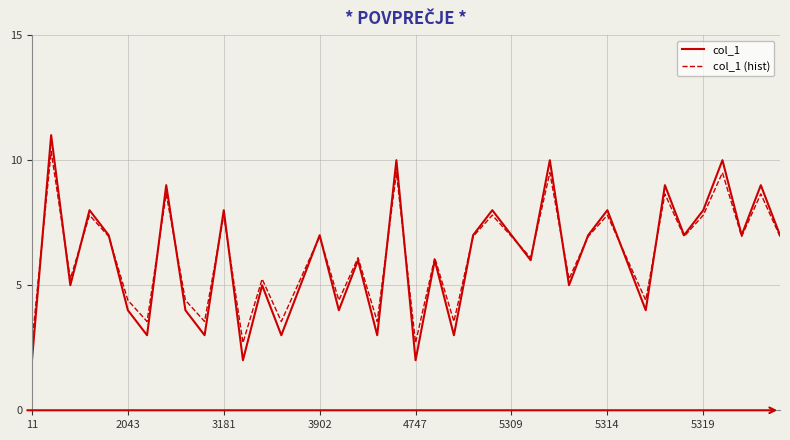

List the series in order of their peak value, highest first.

col_1, col_1 (hist)